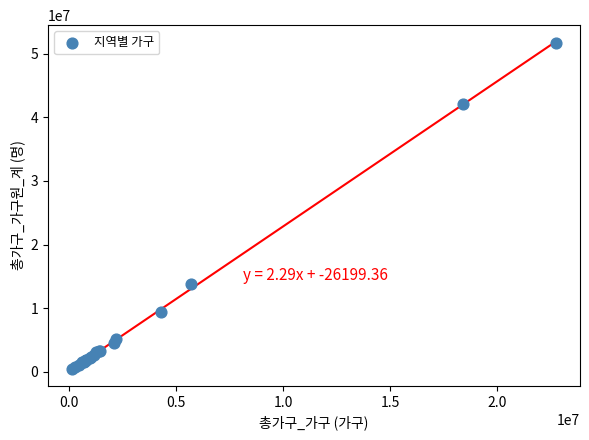

What Y value in the scatter plot is closest to 26080391?

13815367